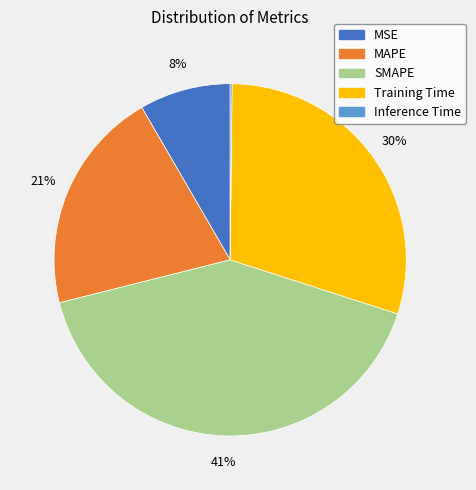

Which category has the biggest portion of the pie?

SMAPE